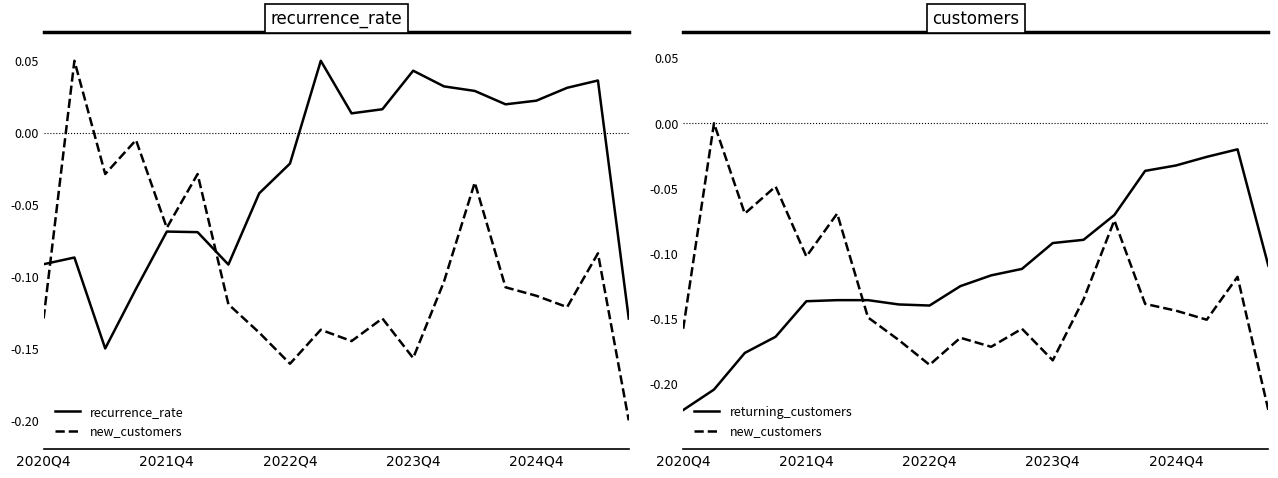

What is the difference between the second highest and minimum values in the returning_customers series?

0.2